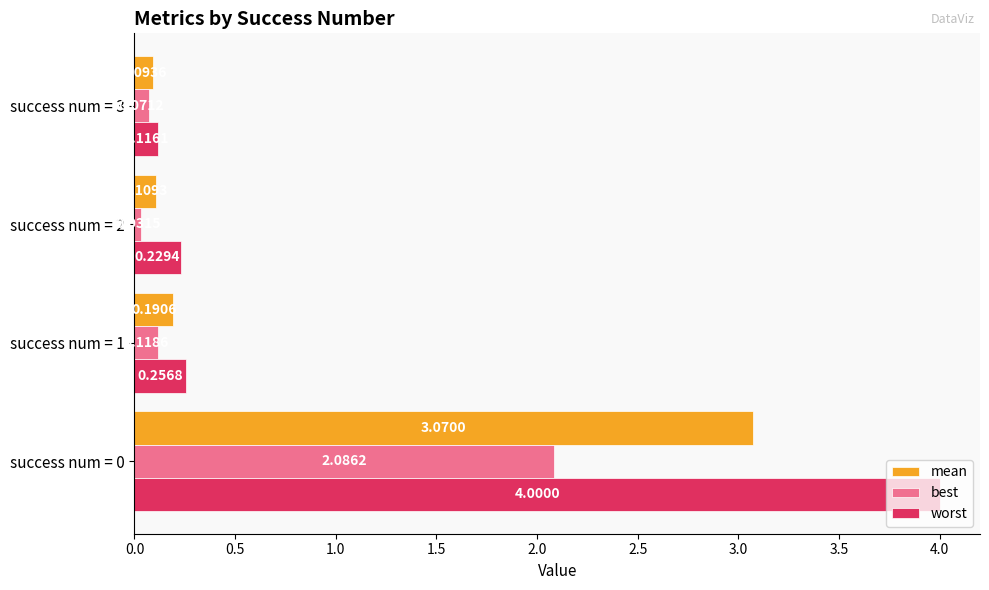

Which series has the widest spread of values?

worst